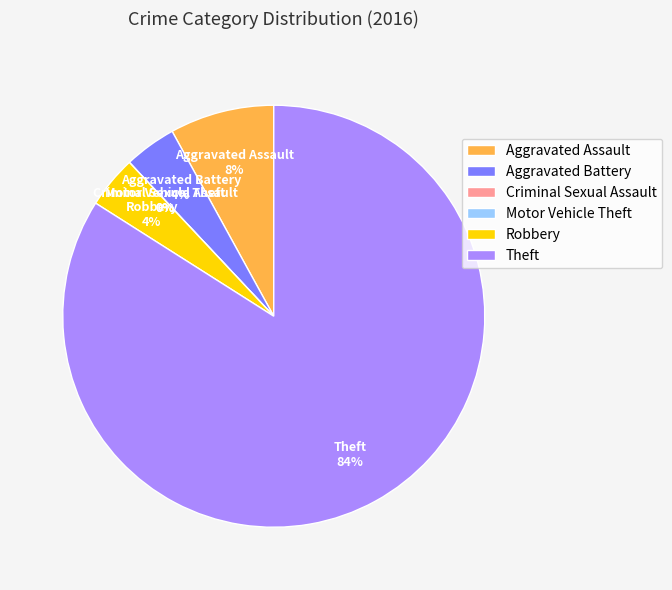

Is Robbery the majority of the pie?

No